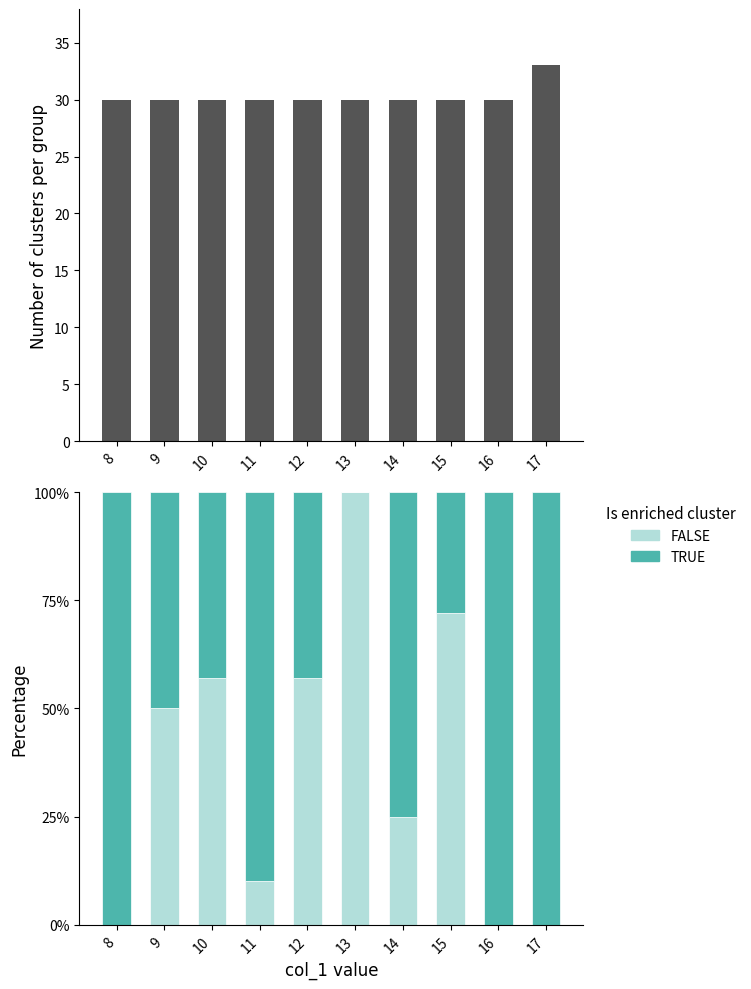

What is the average value of the FALSE series?

0.4